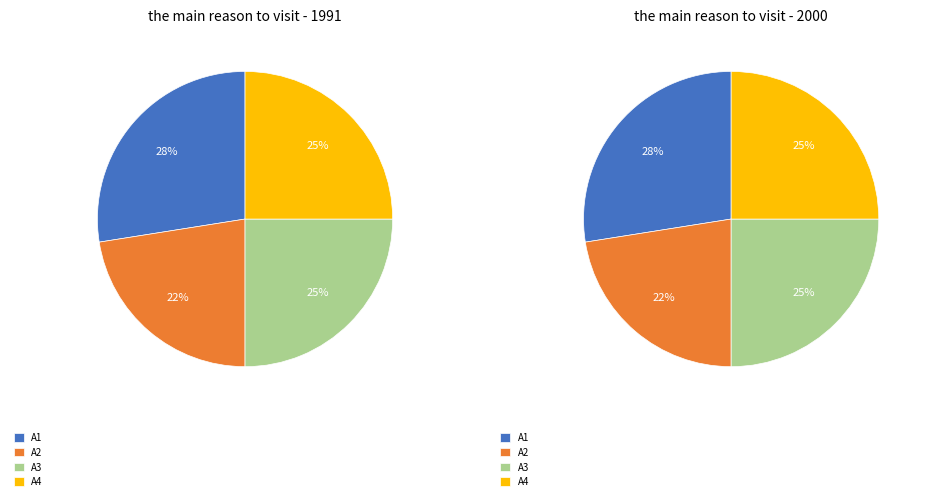

True or false: A1 accounts for 28% of the total.

True